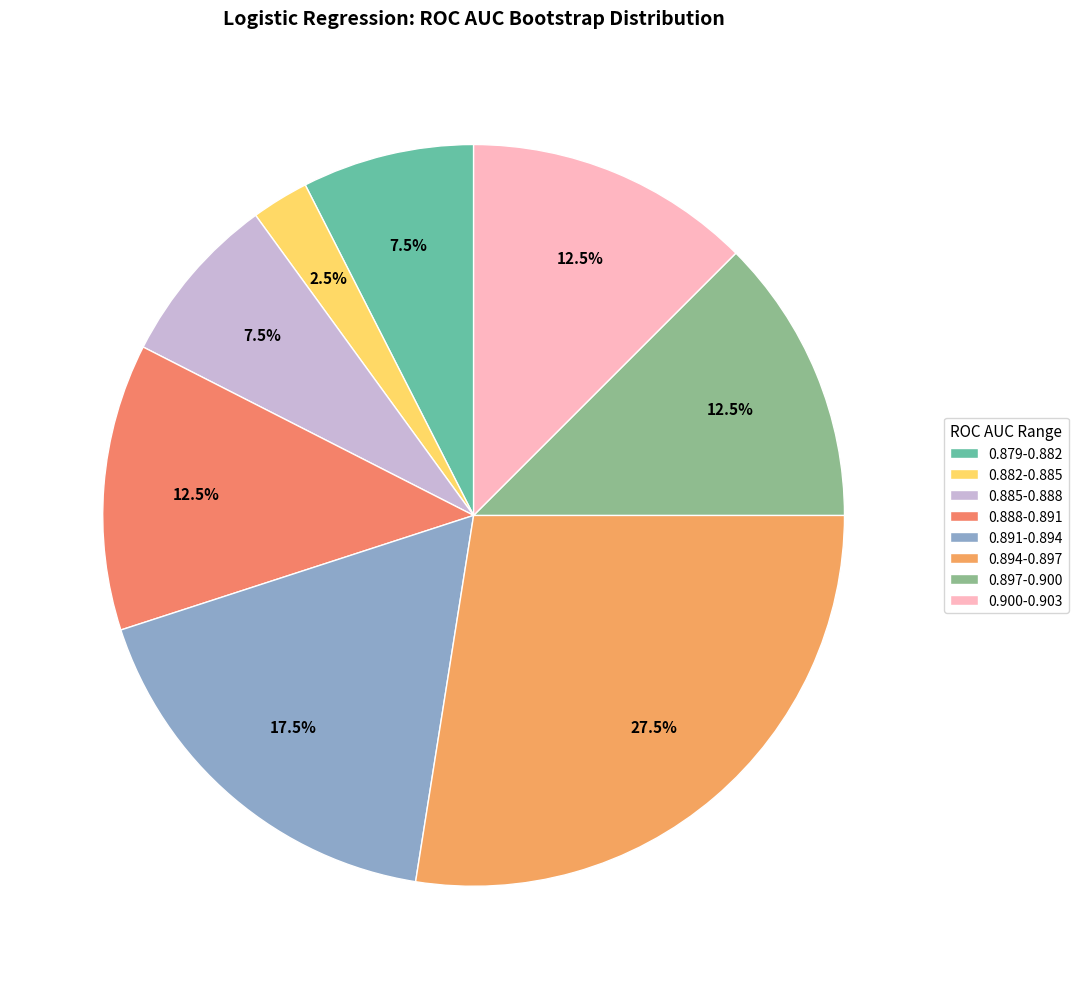

Count the number of slices in the pie.

8